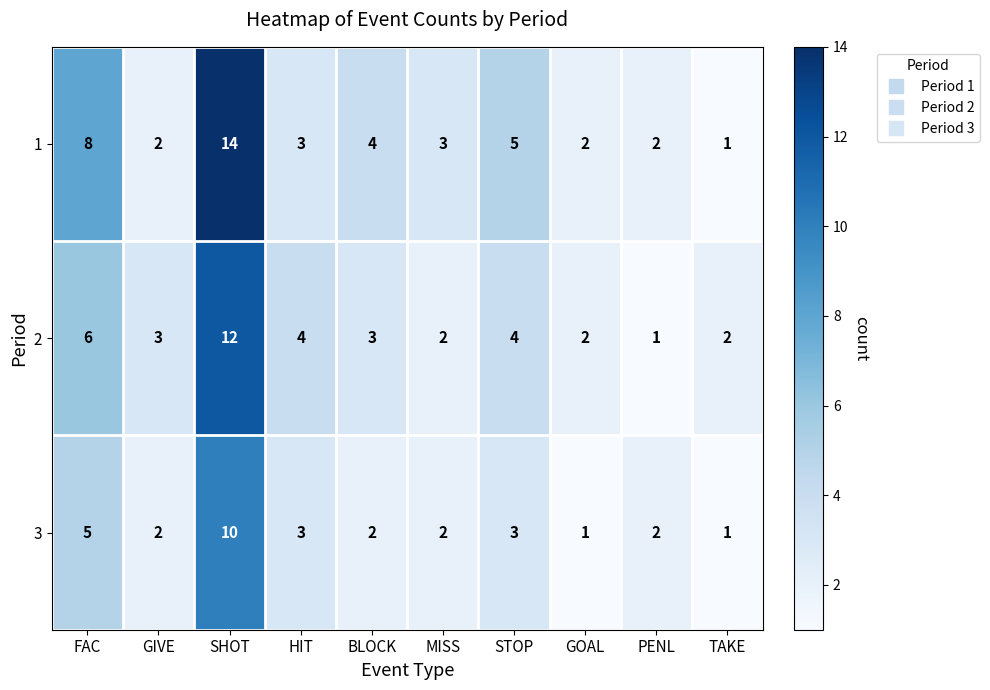

At which category does the chart reach its peak across all series?

SHOT